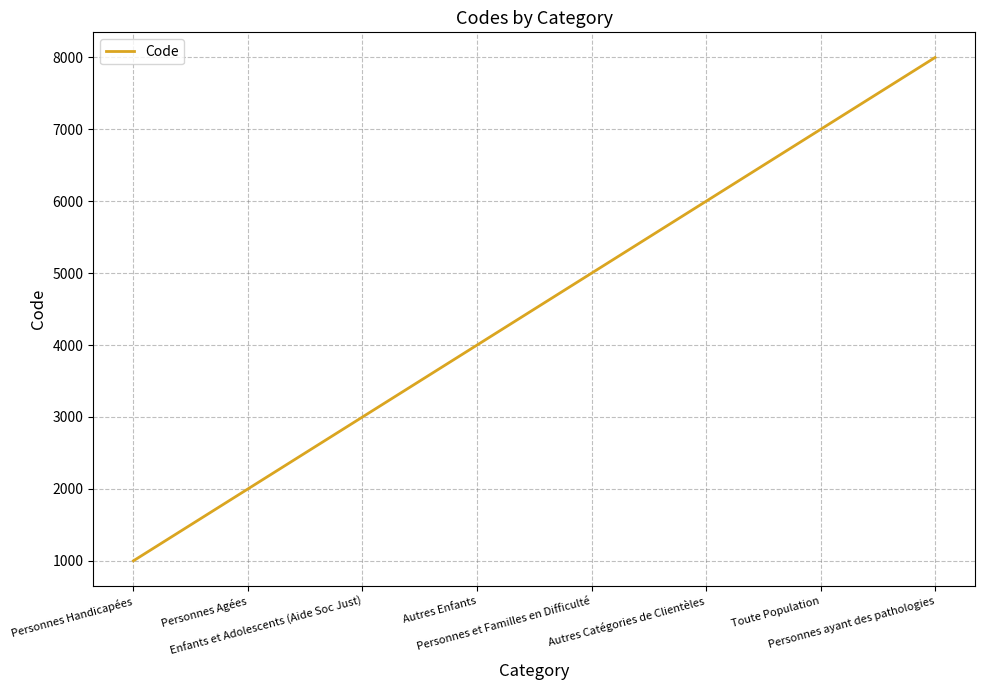

What position from the right is Autres Enfants?

5